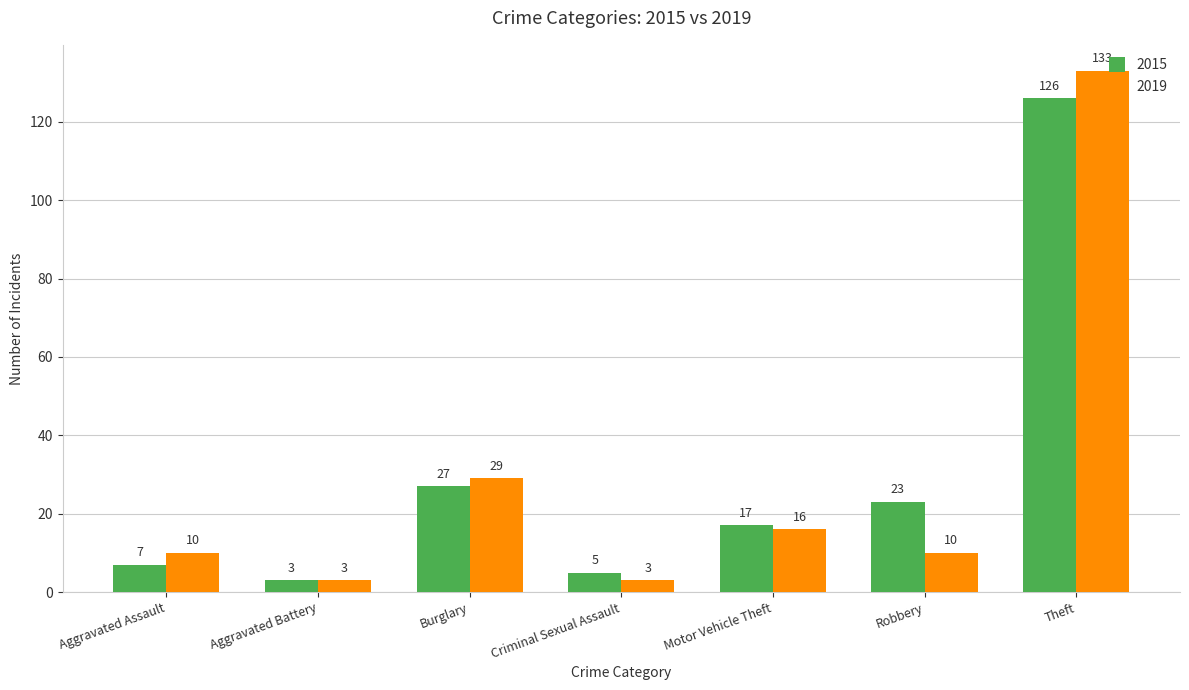

How many data points in 2015 are less than 17?

3